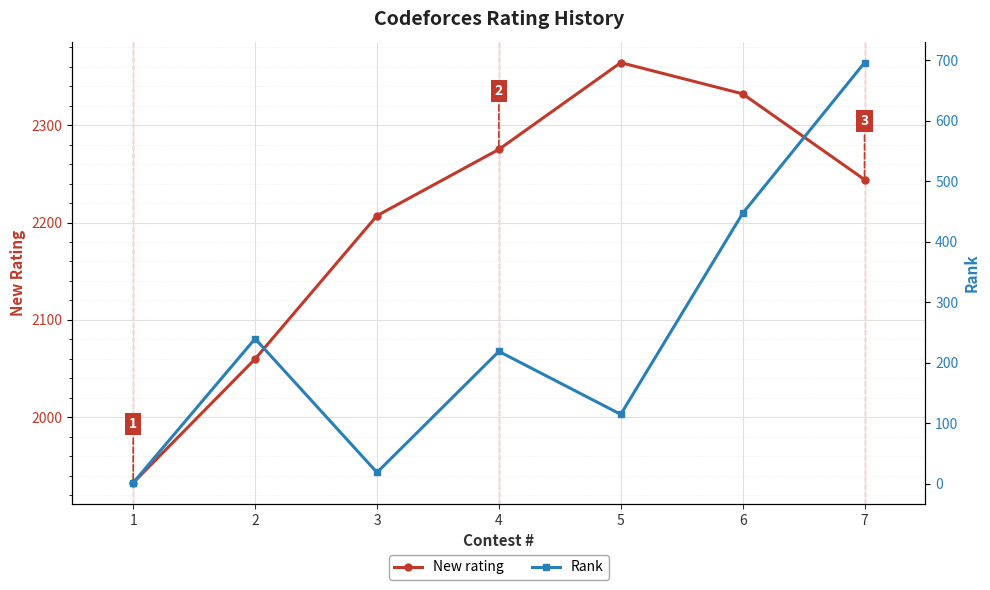

List the series in order of their overall mean, highest first.

New rating, Rank